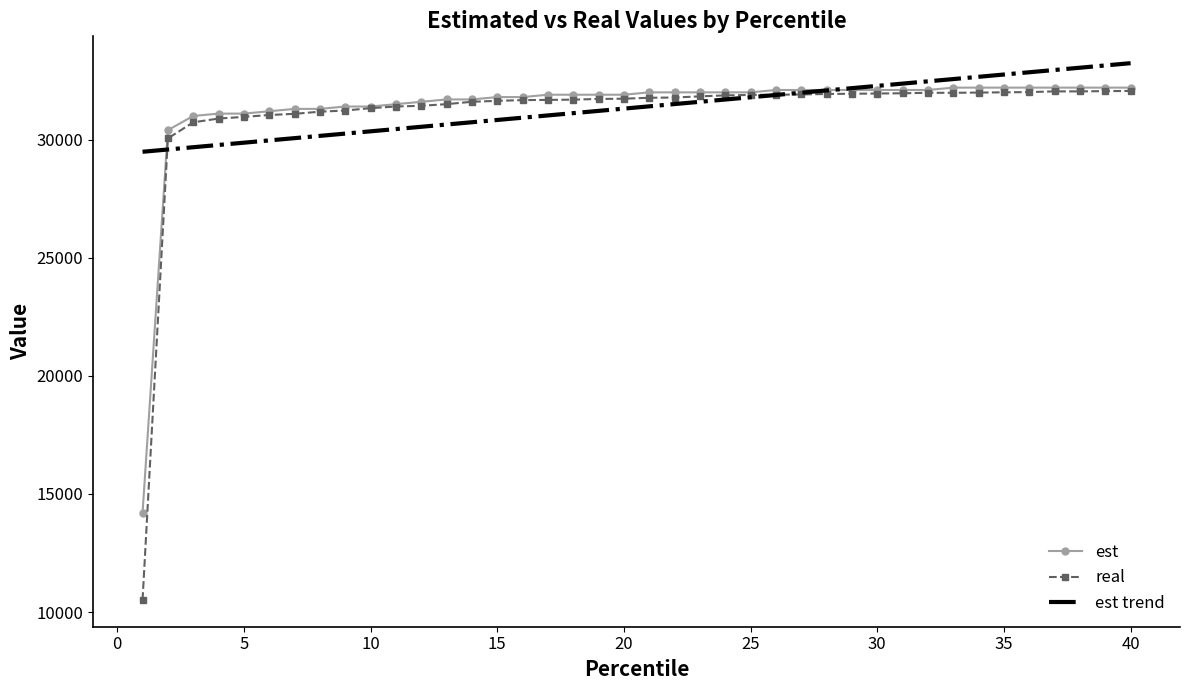

Read the est value at 22.

32002